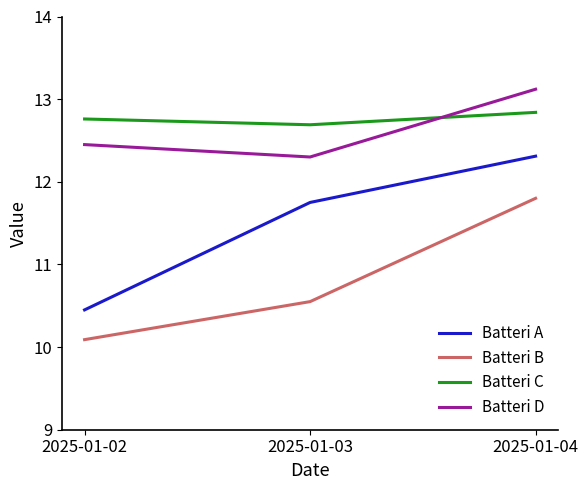

The value of Batteri C at 2025-01-02 is 18.5. True or false?

False